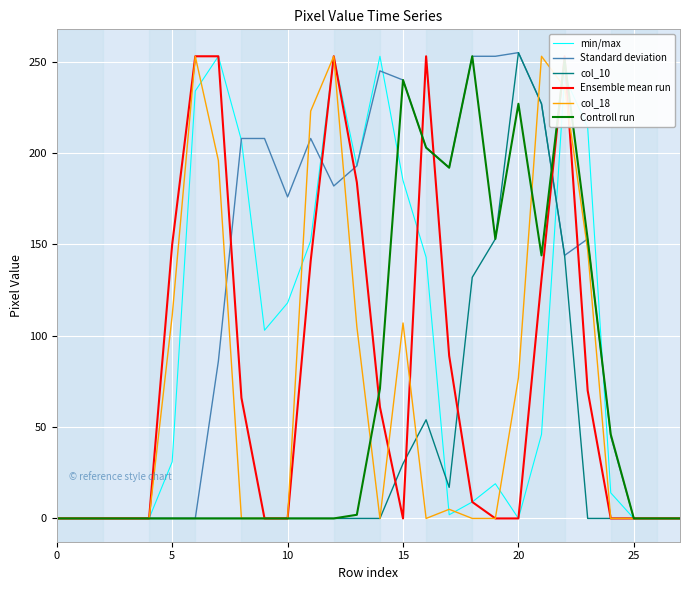

Reading right to left, extract all data points from this chart.

min/max: 0	0	0	14	214	242	46	0	19	9	2	143	185	253	193	253	152	118	103	207	253	234	31	0	0	0	0	0
Standard deviation: 0	0	0	45	153	144	227	255	253	253	192	203	240	245	193	182	208	176	208	208	86	0	0	0	0	0	0	0
col_10: 0	0	0	0	0	144	227	255	153	132	17	54	30	0	0	0	0	0	0	0	0	0	0	0	0	0	0	0
Ensemble mean run: 0	0	0	0	70	253	131	0	0	9	89	253	0	61	184	253	141	0	0	66	253	253	150	0	0	0	0	0
col_18: 0	0	0	0	147	236	253	77	0	0	5	0	107	0	105	253	223	0	0	0	196	253	111	0	0	0	0	0
Controll run: 0	0	0	46	153	251	144	227	153	253	192	203	240	71	2	0	0	0	0	0	0	0	0	0	0	0	0	0